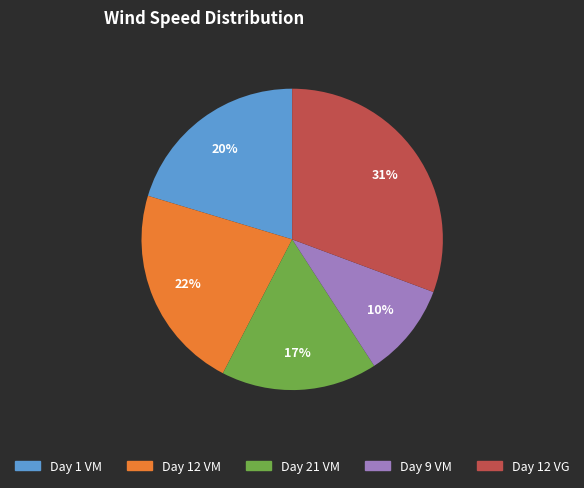

To the nearest percent, what is the average slice percentage?

20%